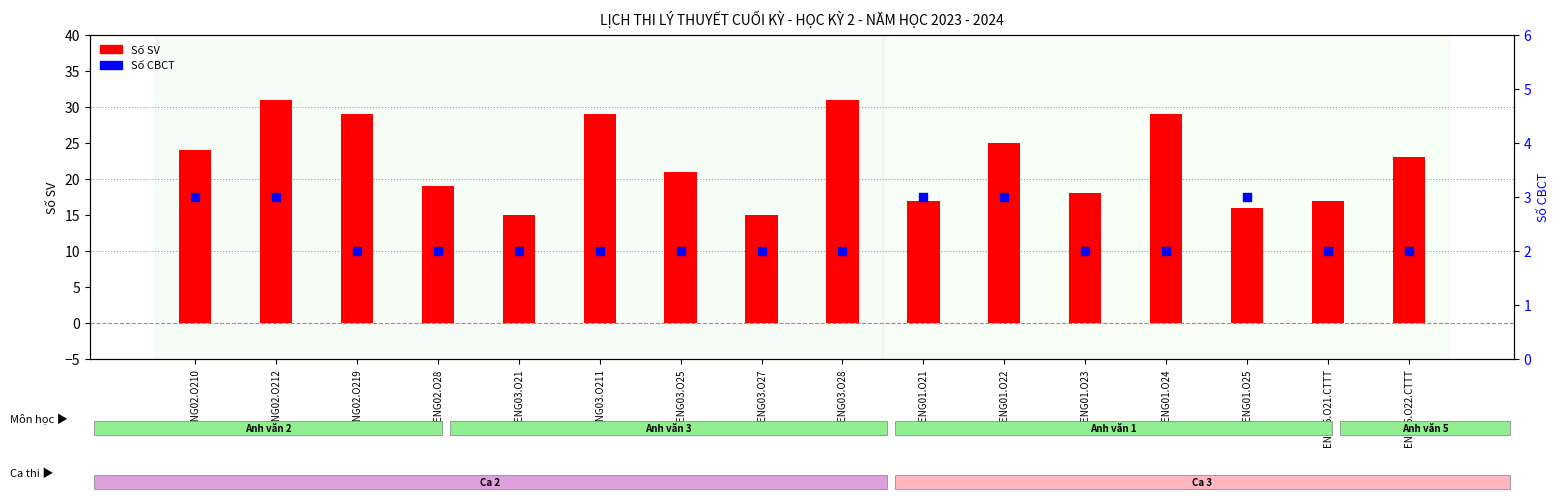

At how many categories does at least one series exceed 5?

16